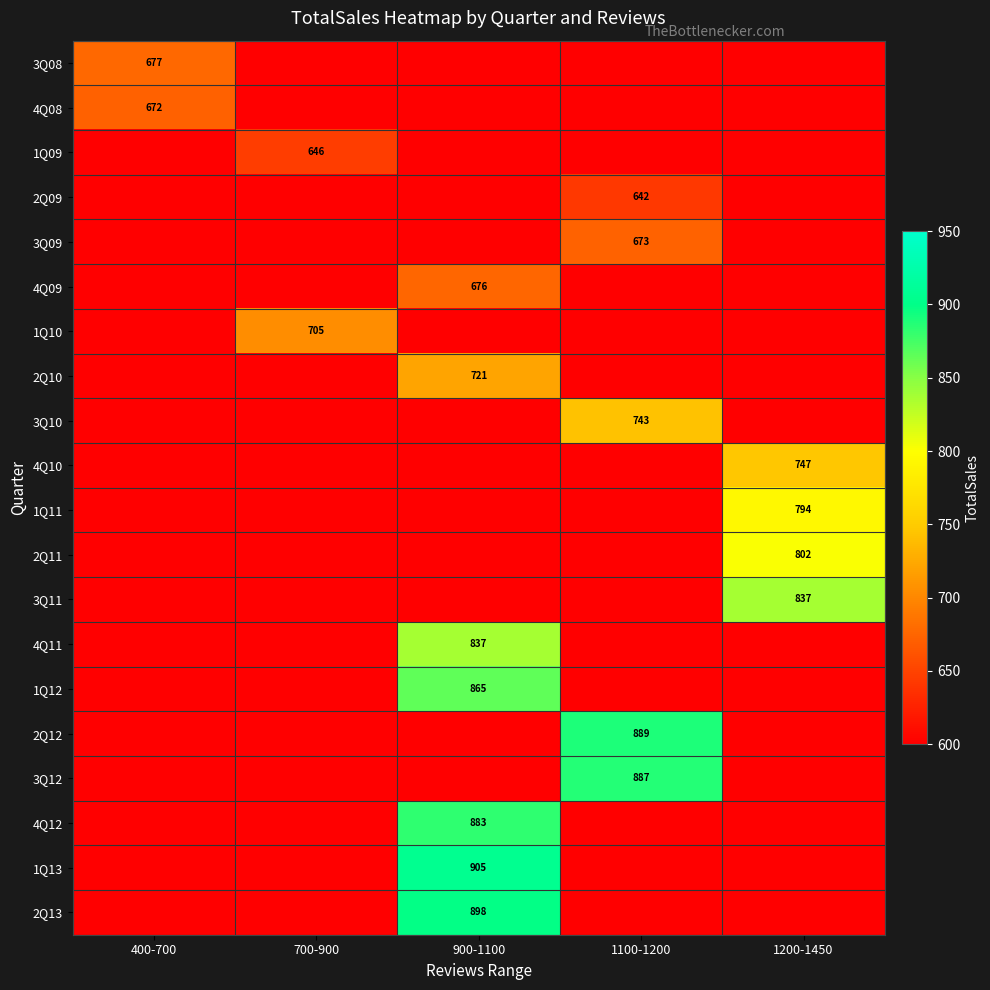

What is the total value across all series at 1200-1450?

3178.8